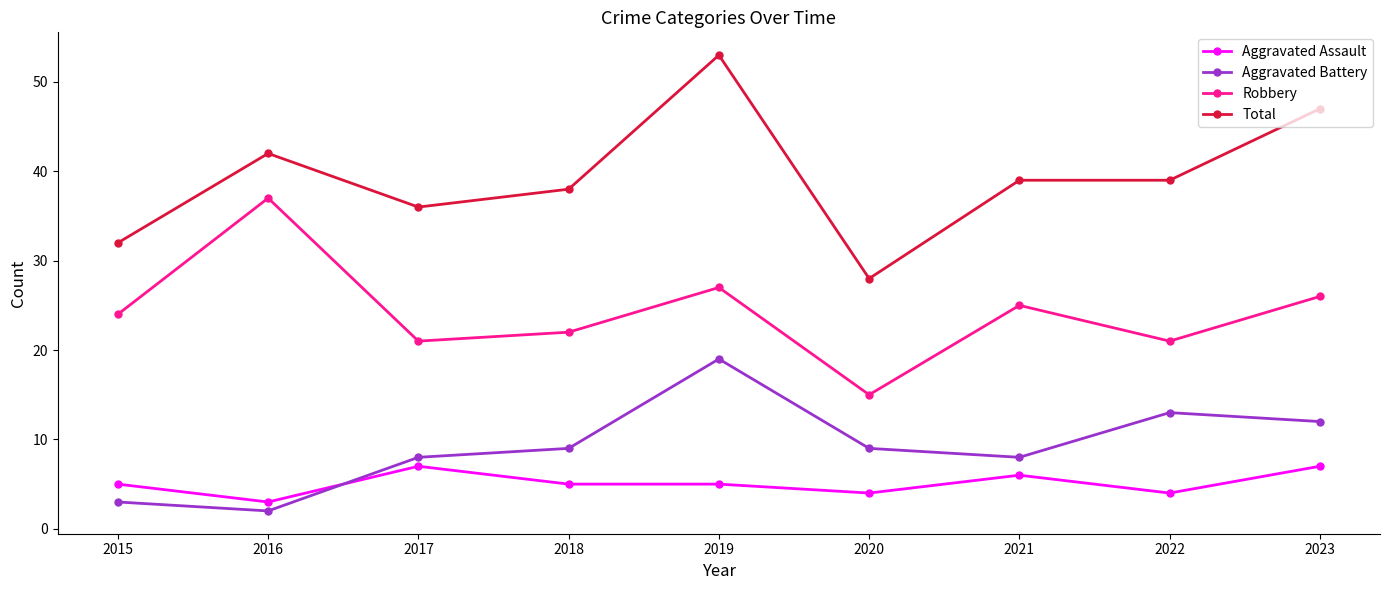

What is the difference between the maximum and second lowest values in the Aggravated Assault series?

3